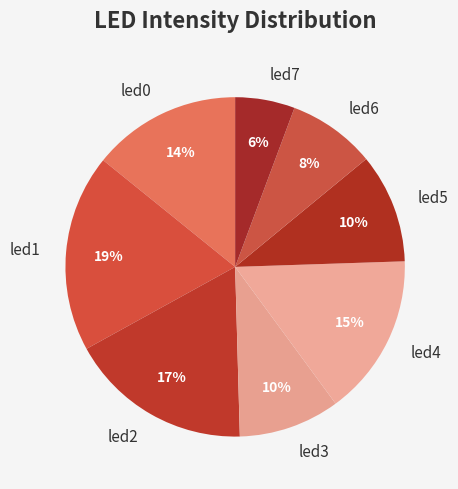

Between led7 and led5, which is larger?

led5